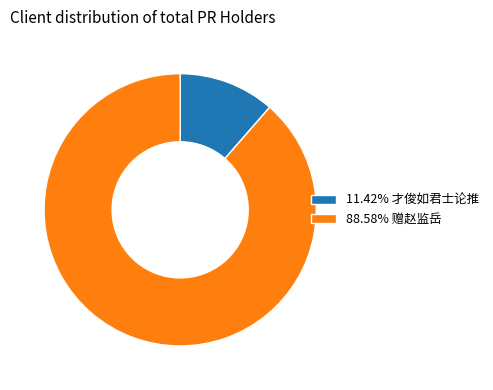

How many slices are in this pie chart?

2